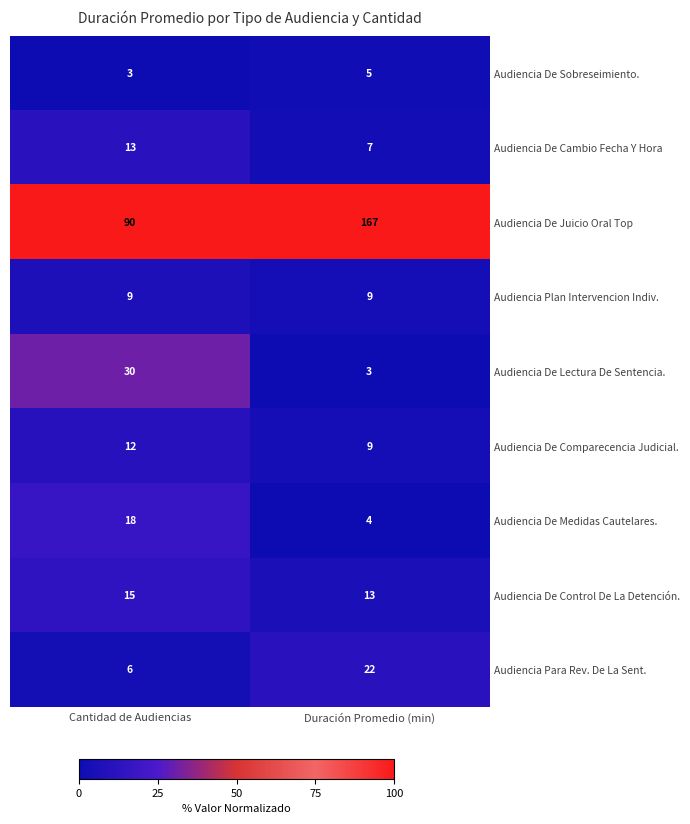

The value of Audiencia De Juicio Oral Top at Cantidad de Audiencias is 90. True or false?

True